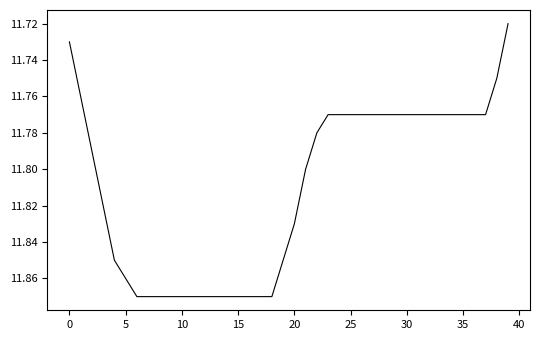

Reading left to right, extract all data points from this chart.

11.7	11.8	11.8	11.8	11.8	11.9	11.9	11.9	11.9	11.9	11.9	11.9	11.9	11.9	11.9	11.9	11.9	11.9	11.9	11.8	11.8	11.8	11.8	11.8	11.8	11.8	11.8	11.8	11.8	11.8	11.8	11.8	11.8	11.8	11.8	11.8	11.8	11.8	11.8	11.7